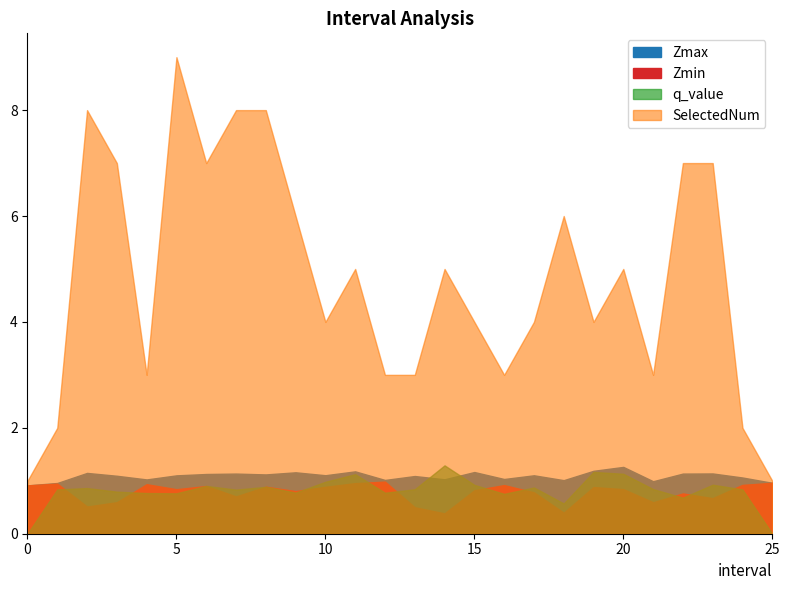

How many lines are shown in the chart?

4